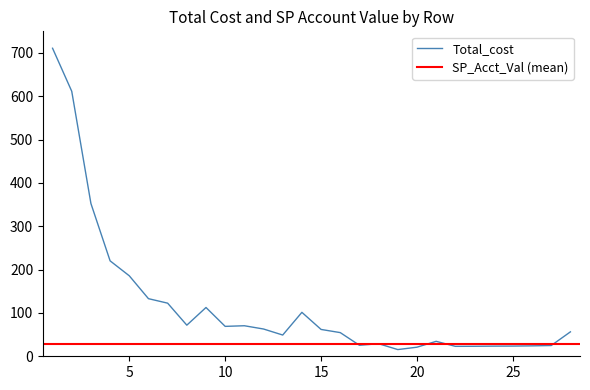

Which label corresponds to the smallest value in the chart?

19